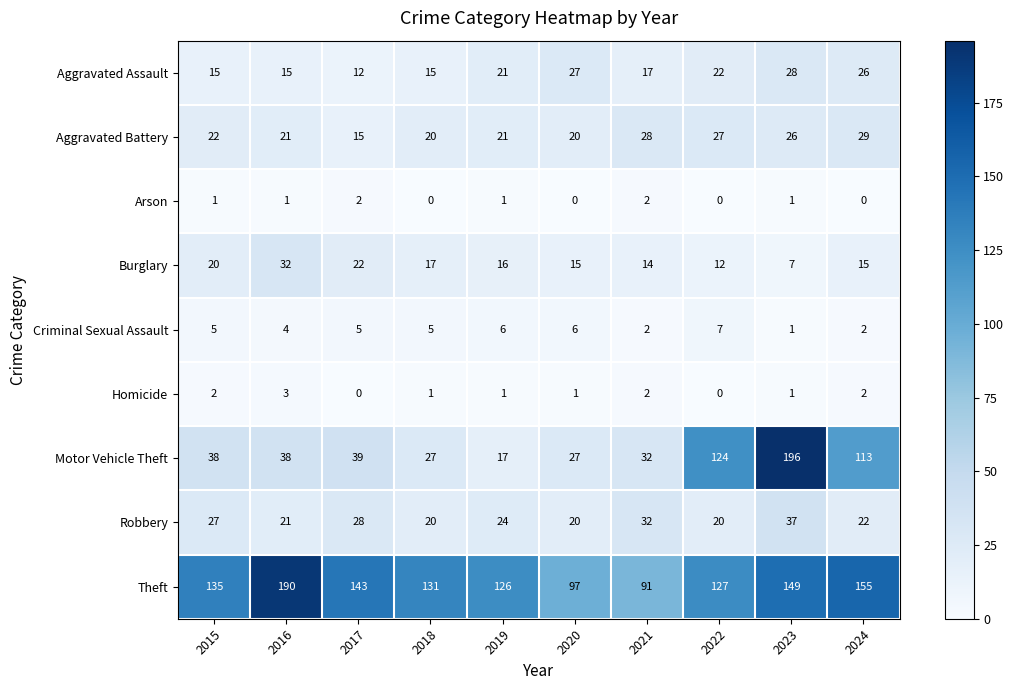

At which label does Burglary first exceed 16?

2015